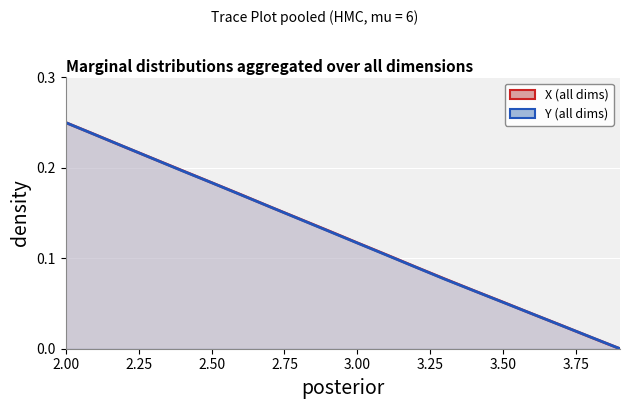

Which category has the highest value in the X (all dims) series?

2.00